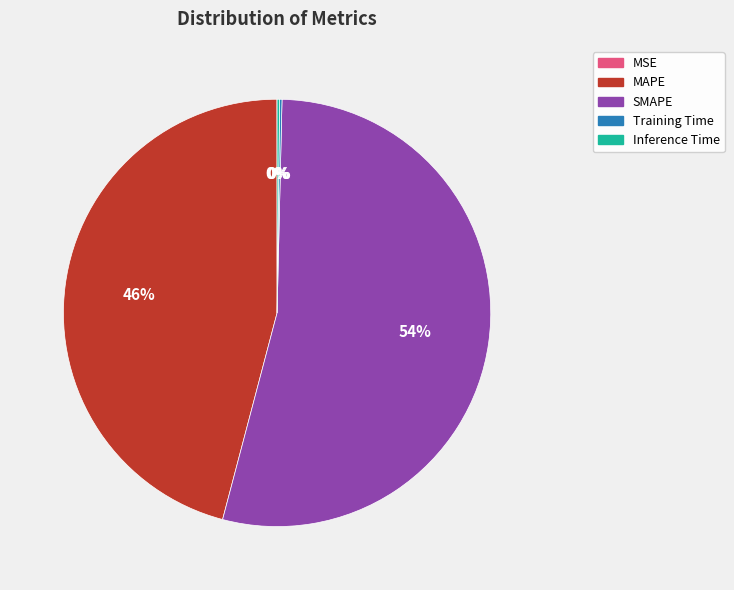

Does any single category account for the majority?

Yes